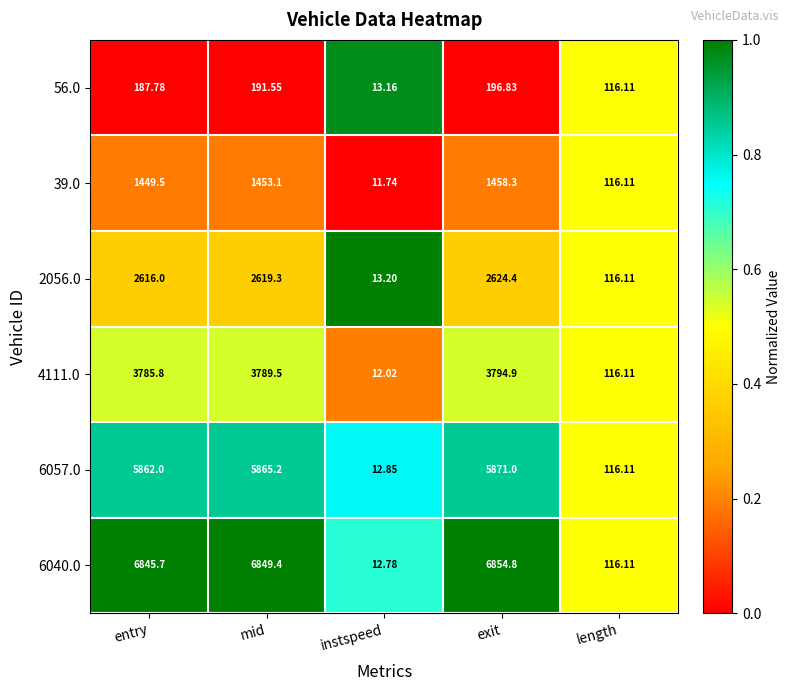

List the labels in order of 4111.0 value, smallest first.

instspeed, length, entry, mid, exit